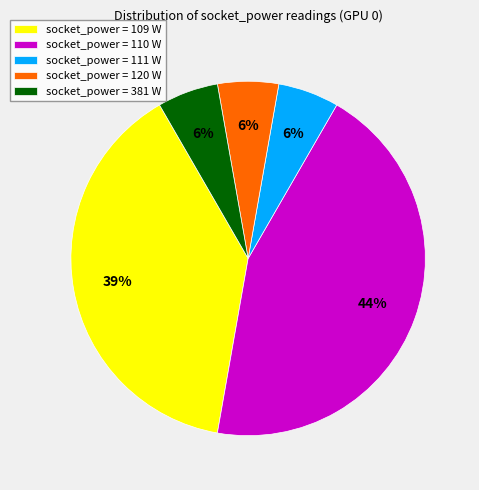

To the nearest percent, what is the difference between the socket_power = 120 W and socket_power = 109 W slice percentages?

33%